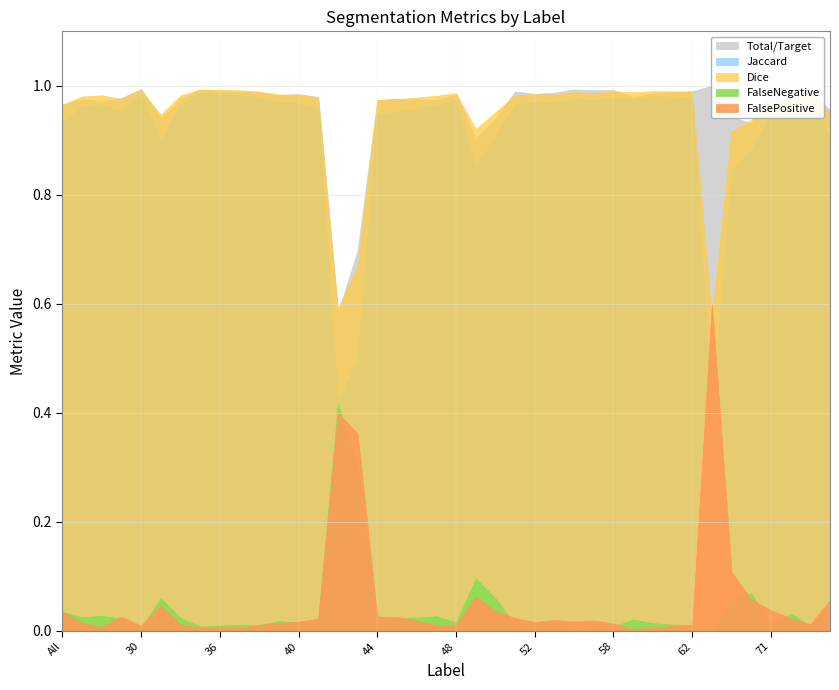

How many interior local valleys does the Dice series have?

10